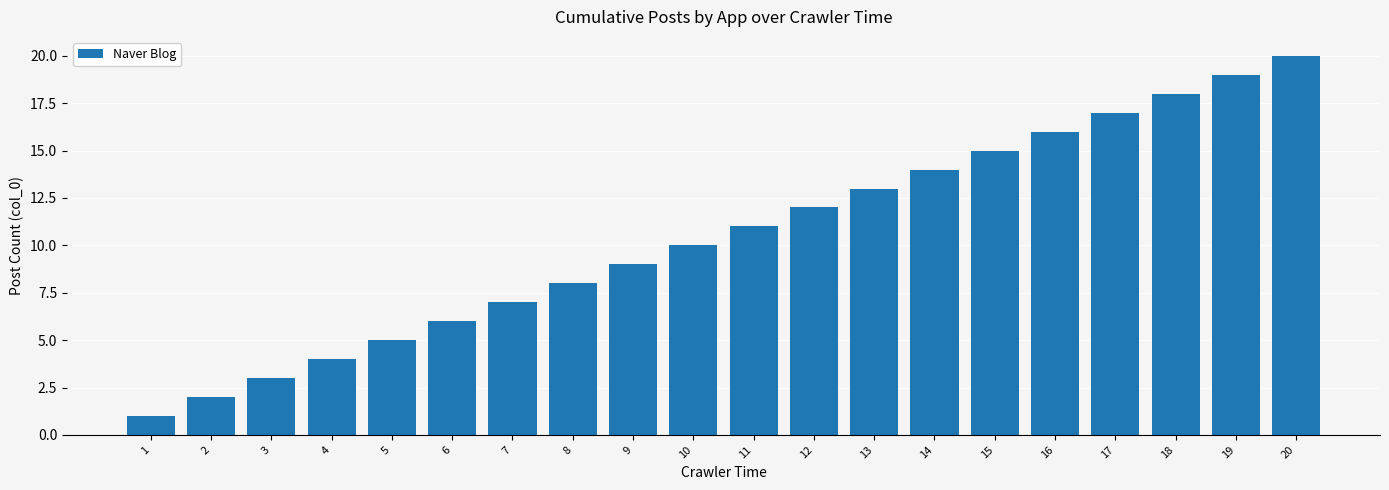

What is the maximum value shown in the chart?

20